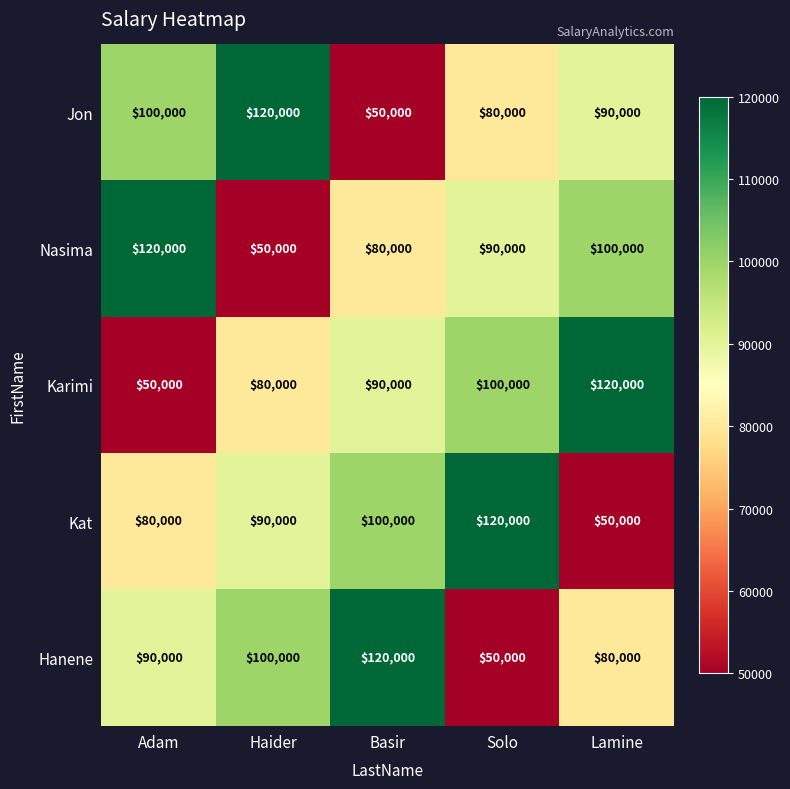

How many data points does each series have?

5